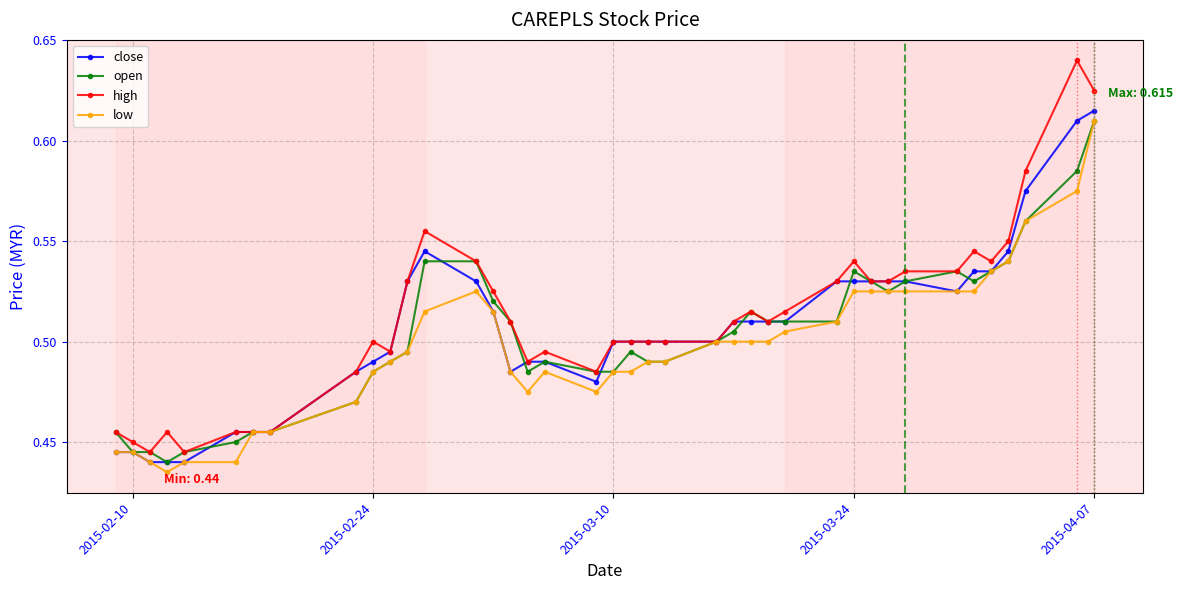

At how many categories does at least one series exceed 0?

40